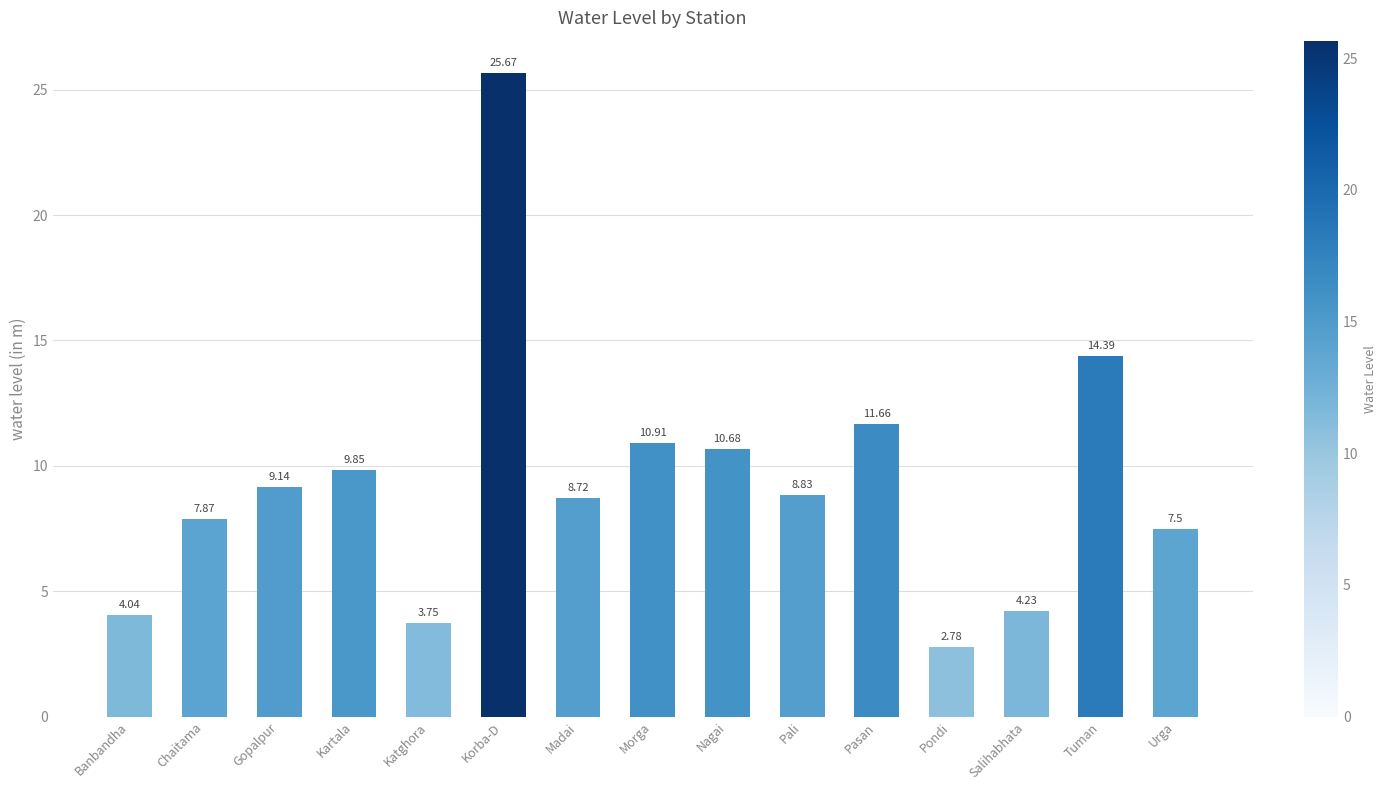

How many distinct data groups are displayed?

1